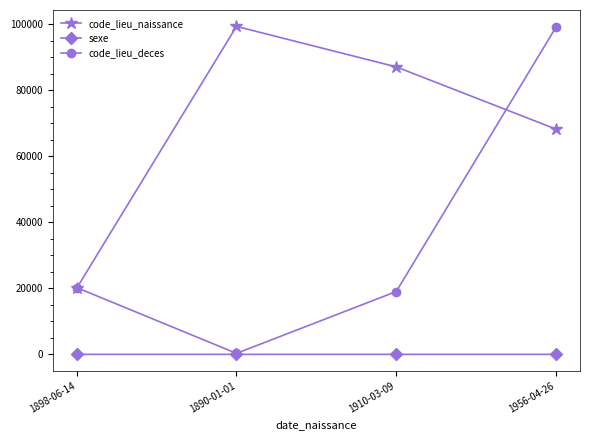

Is the value of code_lieu_naissance at 1956-04-26 greater than the value of sexe at 1910-03-09?

Yes